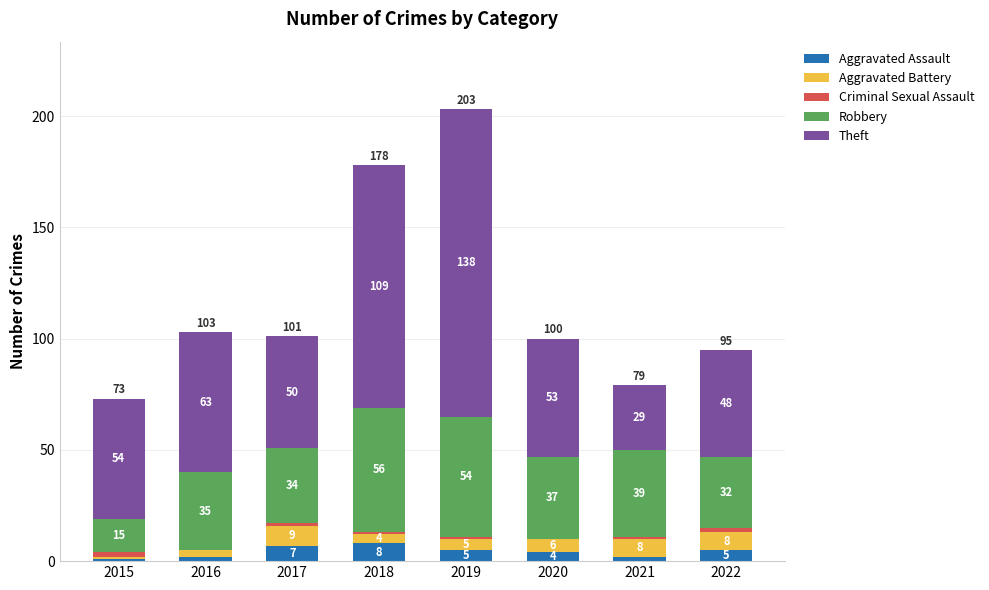

At which label does Aggravated Assault first exceed 5?

2017